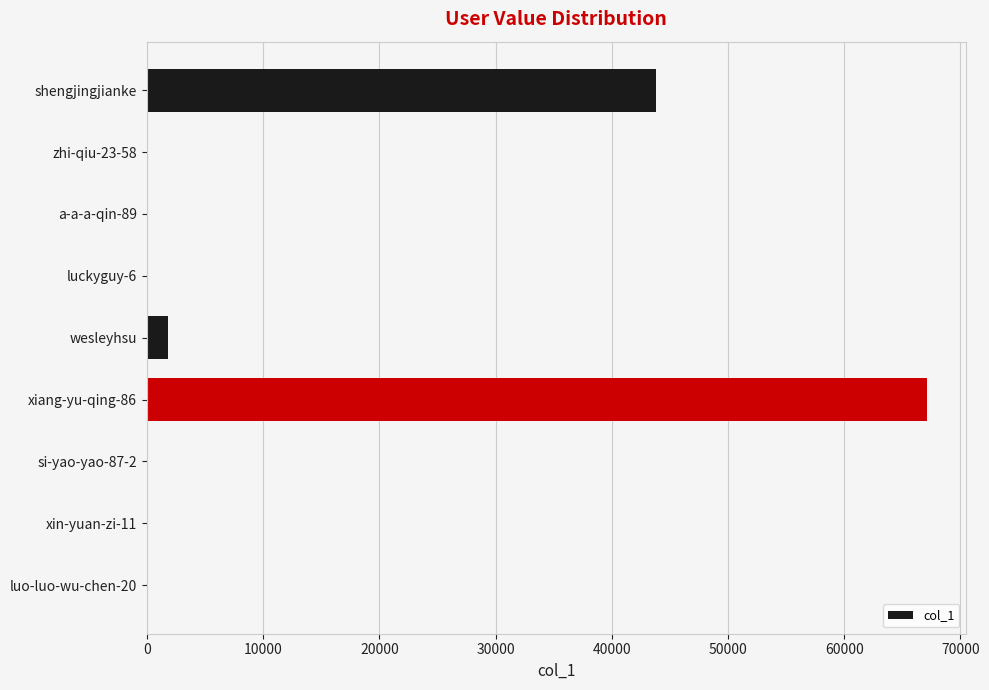

What is the sum of all values?

112789